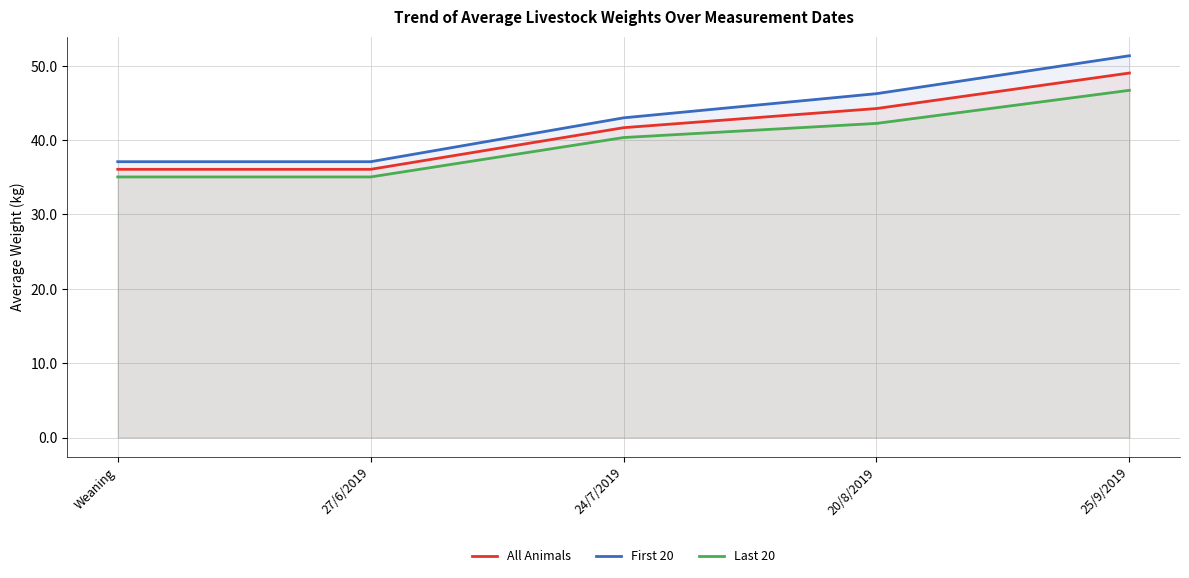

True or false: First 20 and All Animals intersect in this chart.

False